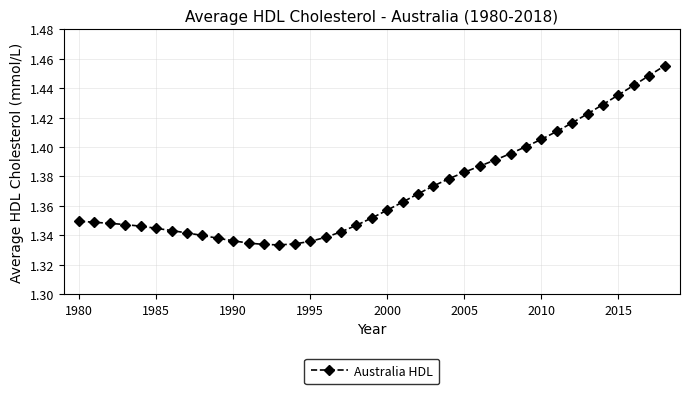

What is the sum of all values?

53.5